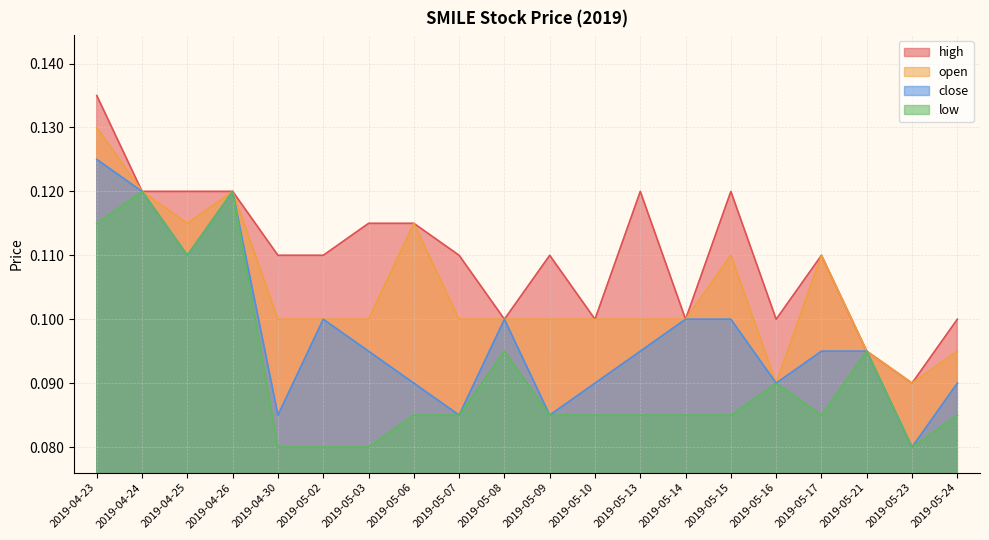

List the series in order of their peak value, highest first.

high, open, close, low